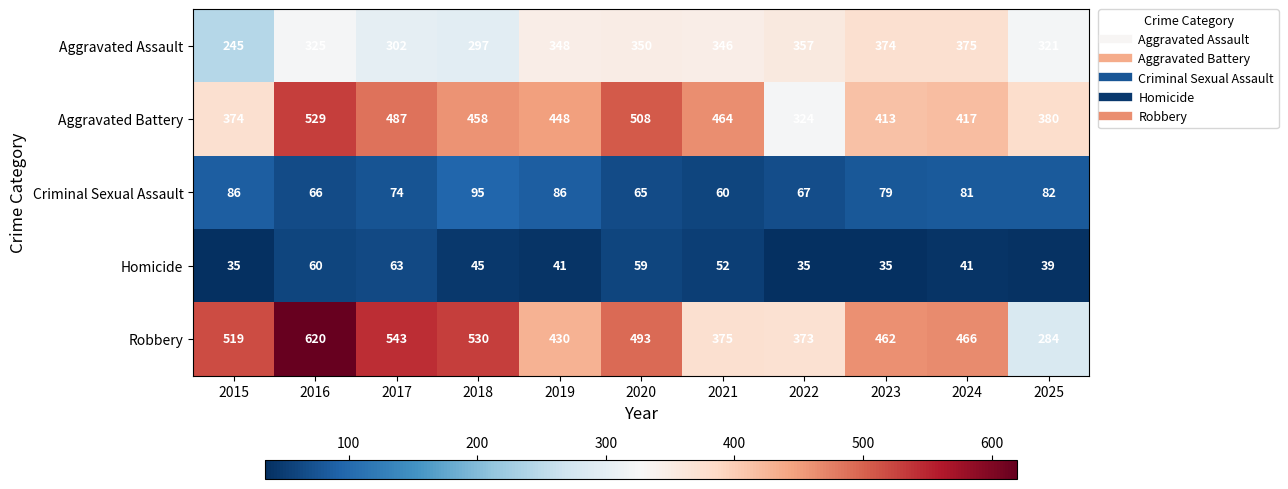

What is the greatest value displayed?

620